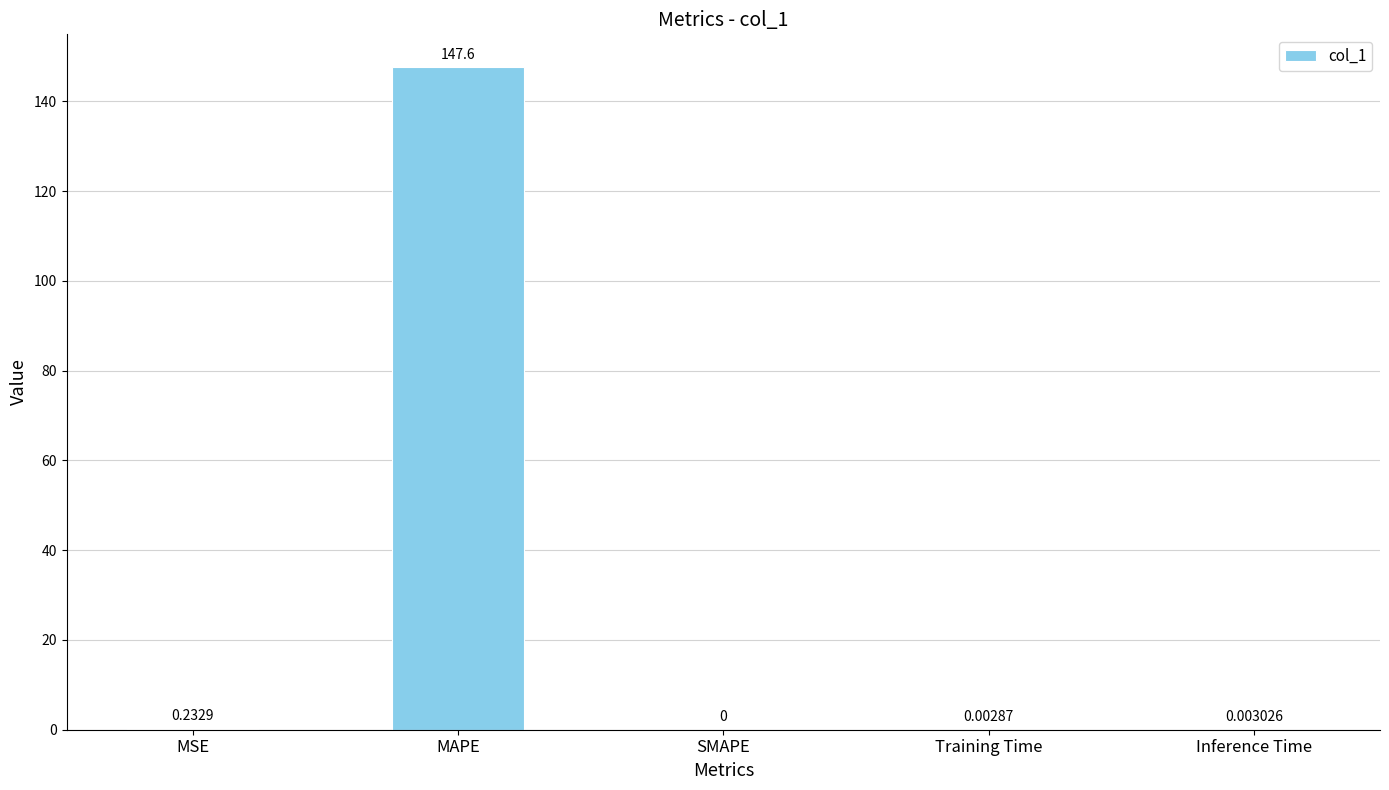

How many data points are above 0?

4